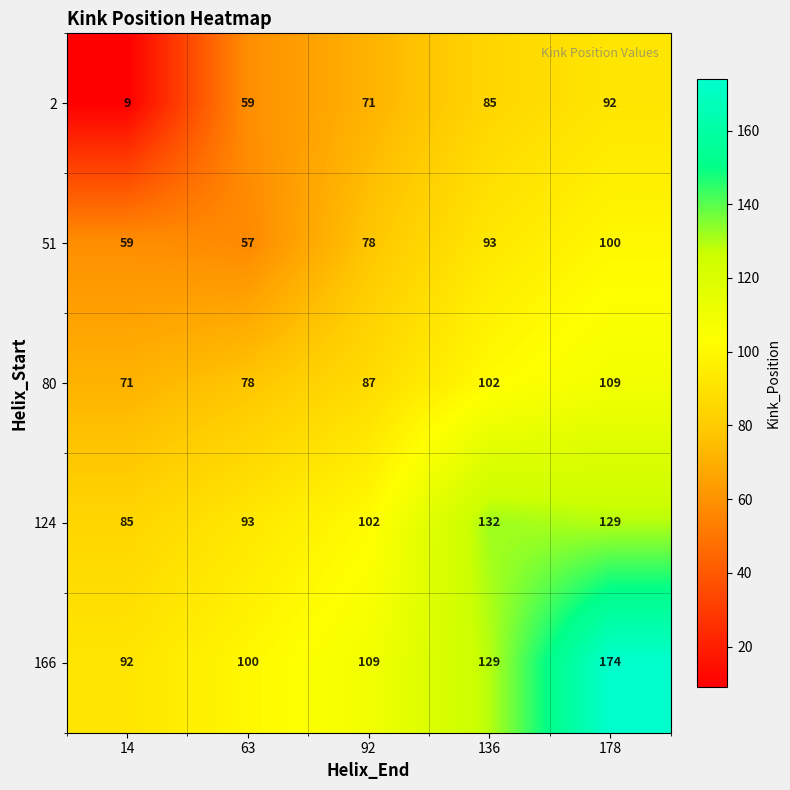

Reading left to right, extract all data points from this chart.

2: 14=9	63=59	92=71	136=85	178=92
51: 14=59	63=57	92=78	136=93	178=100
80: 14=71	63=78	92=87	136=102	178=109
124: 14=85	63=93	92=102	136=132	178=129
166: 14=92	63=100	92=109	136=129	178=174